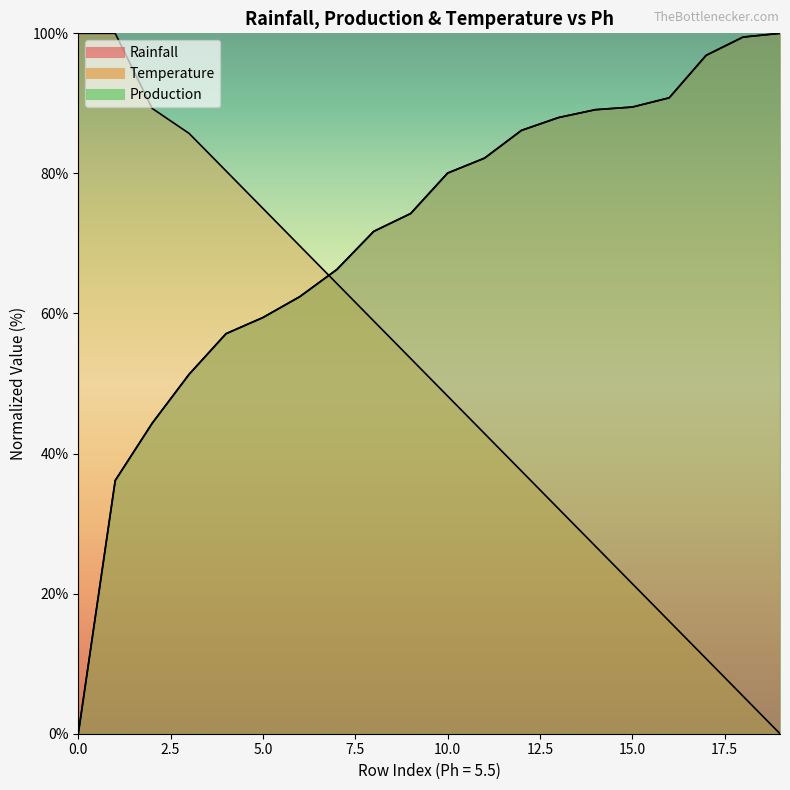

How many lines are shown in the chart?

3